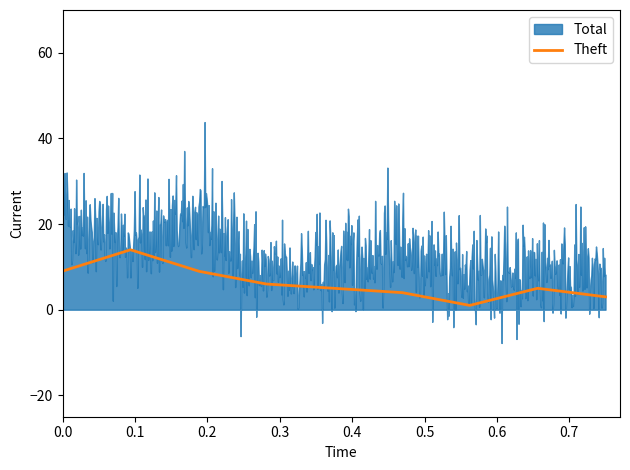

What is the highest value of the Theft series?

14.0